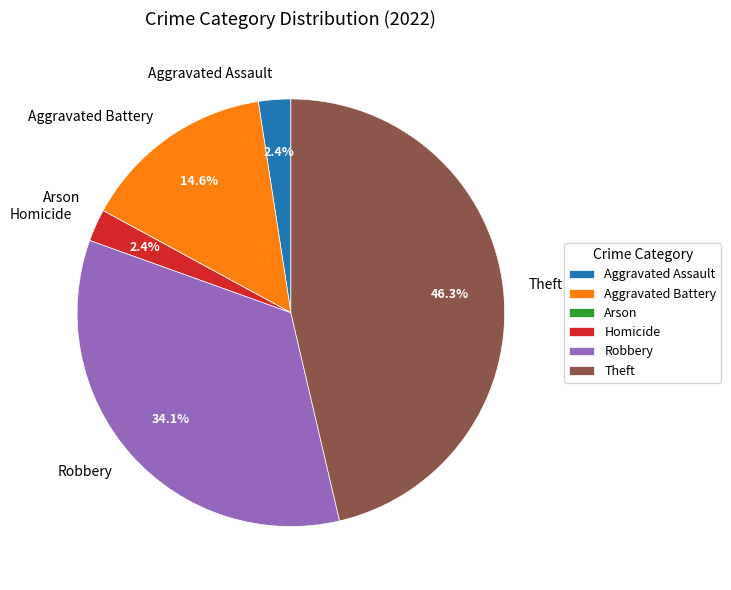

Approximately how many times larger is the value at Aggravated Assault compared to Theft?

0.1